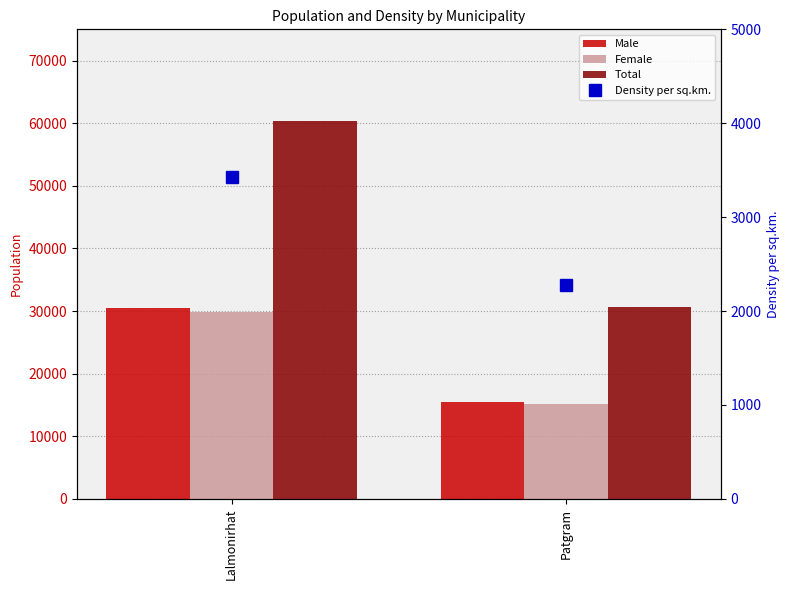

At which category is the sum across all series the highest?

Lalmonirhat